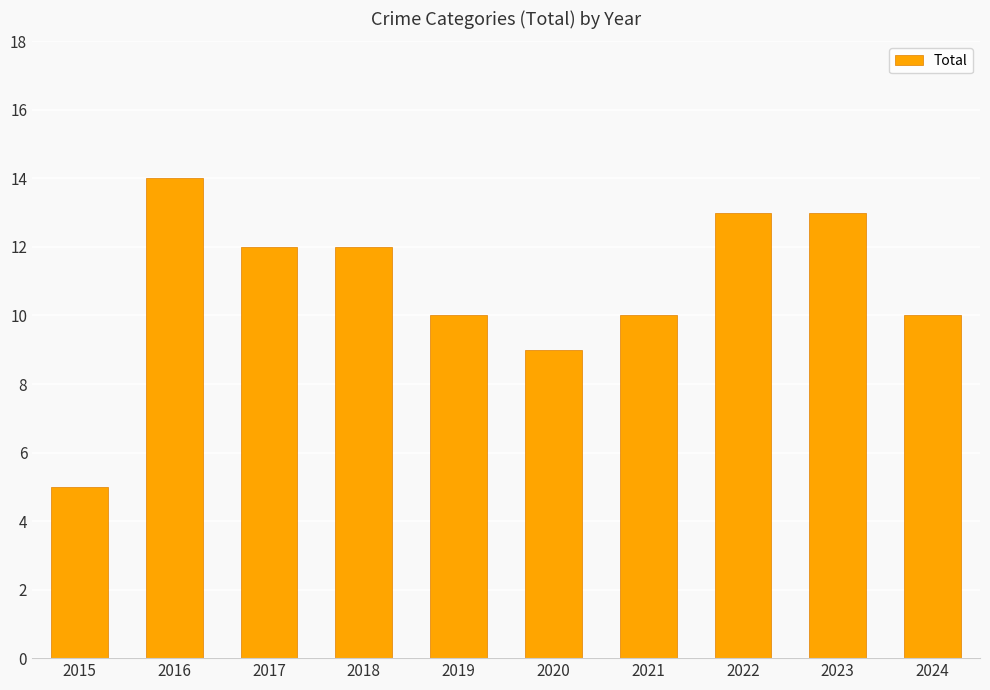

How many data points are less than 12?

5